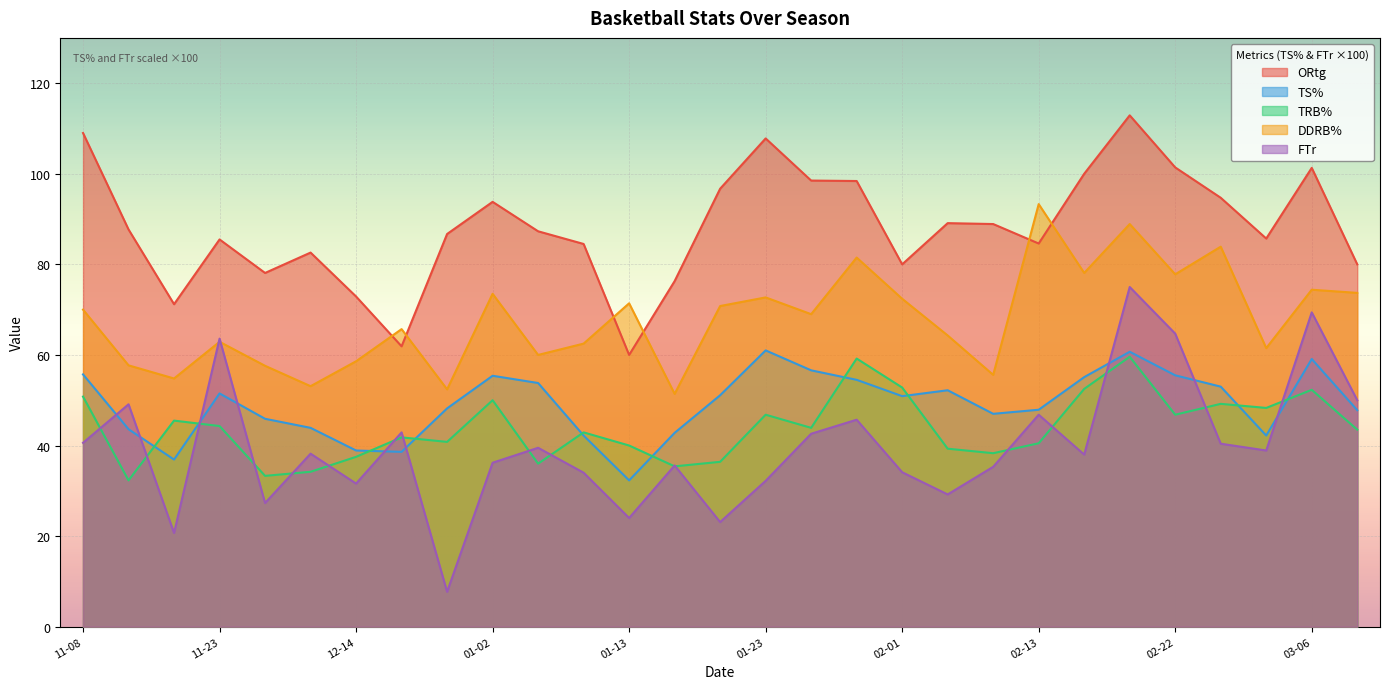

How many lines are shown in the chart?

5